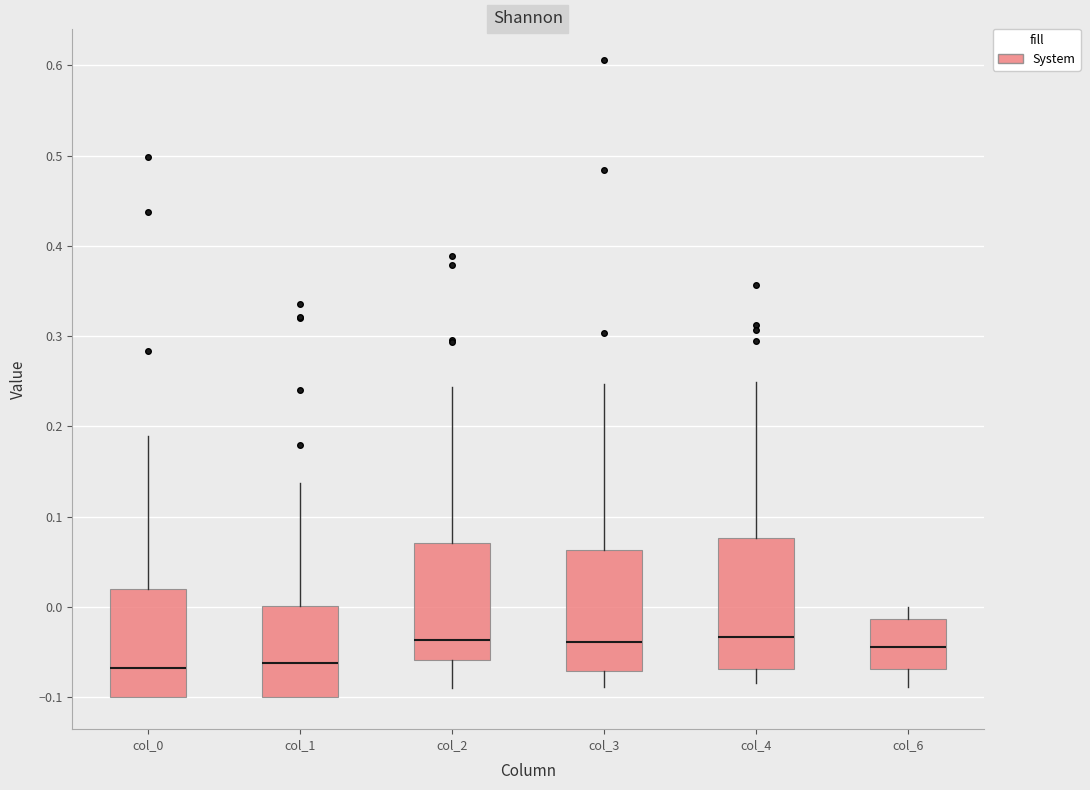

Comparing the boxes themselves (not the whiskers), which one is the tallest?

col_4